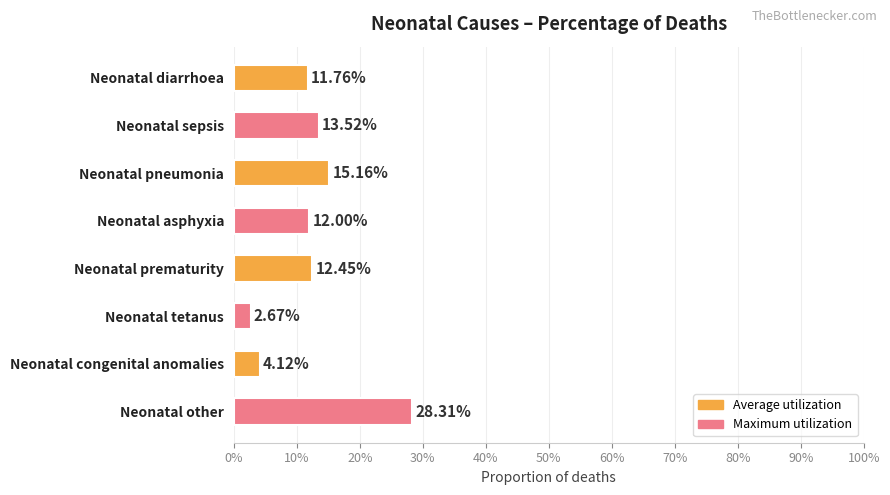

Does the chart contain any negative values?

No